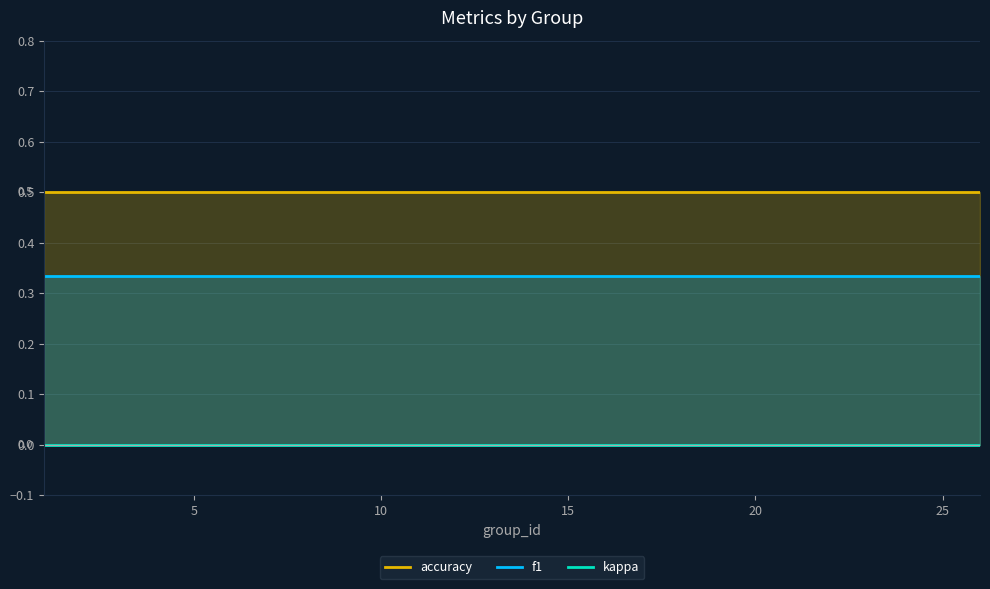

Is the value of accuracy at 5 greater than the value of f1 at 12?

Yes